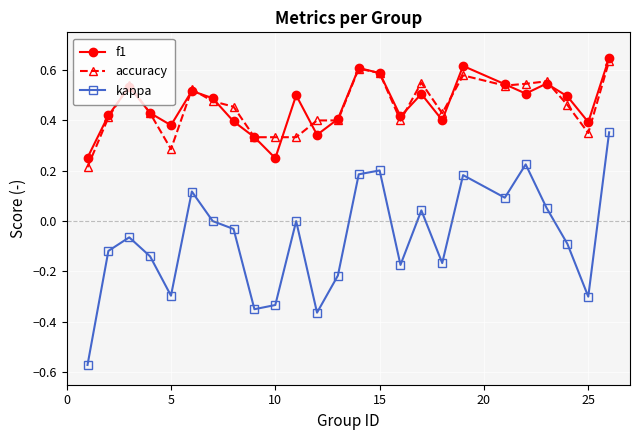

Does the chart have visible grid lines?

Yes